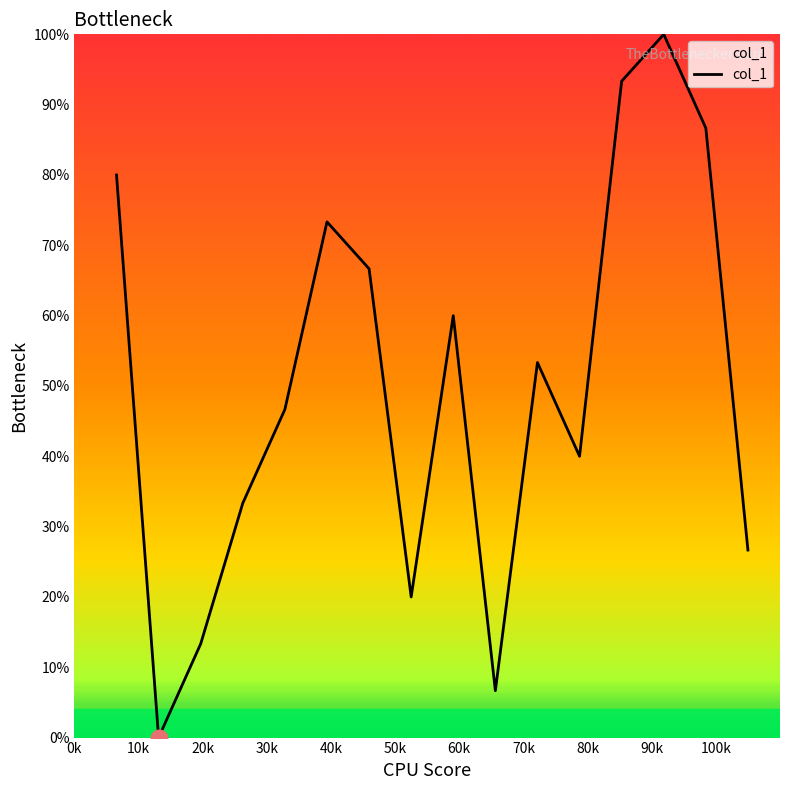

Is this an area chart (filled region under the line)?

No